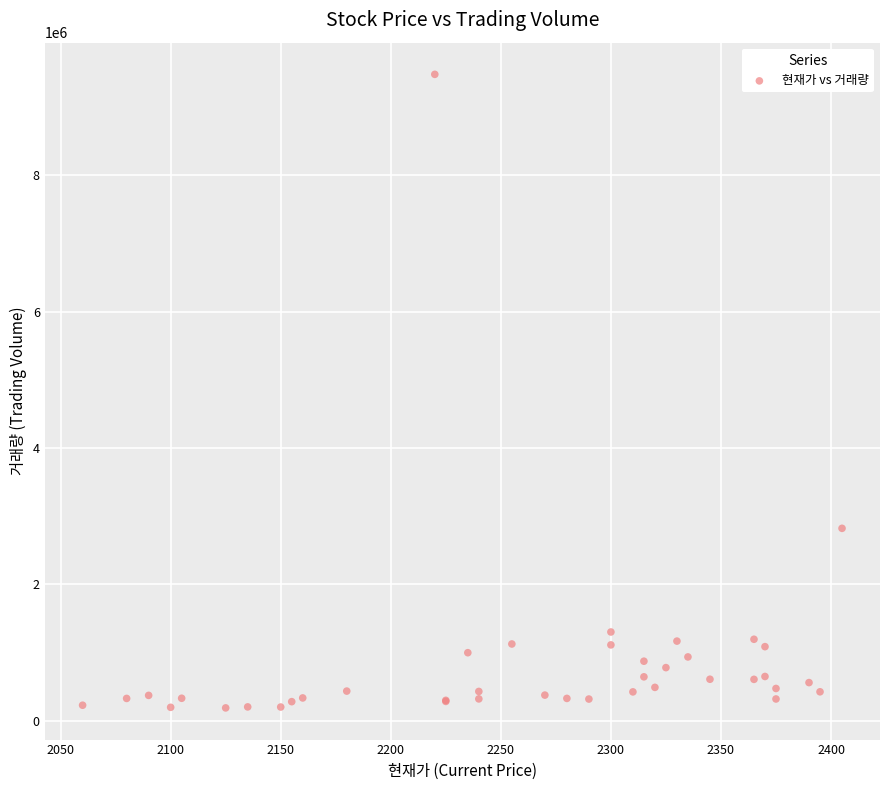

What Y value in the scatter plot is closest to 4835189?

2822870